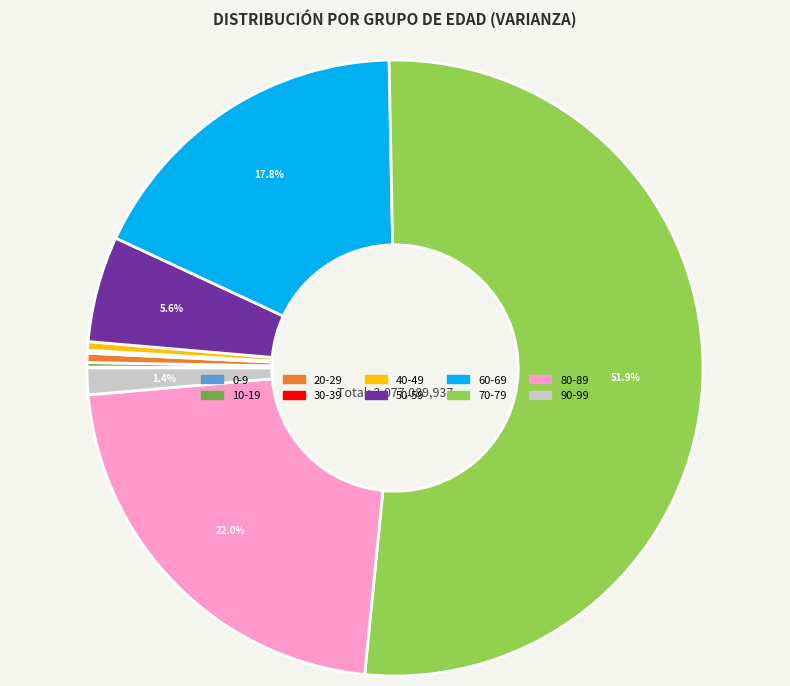

What percentage is NOT represented by 50-59?

94.4%